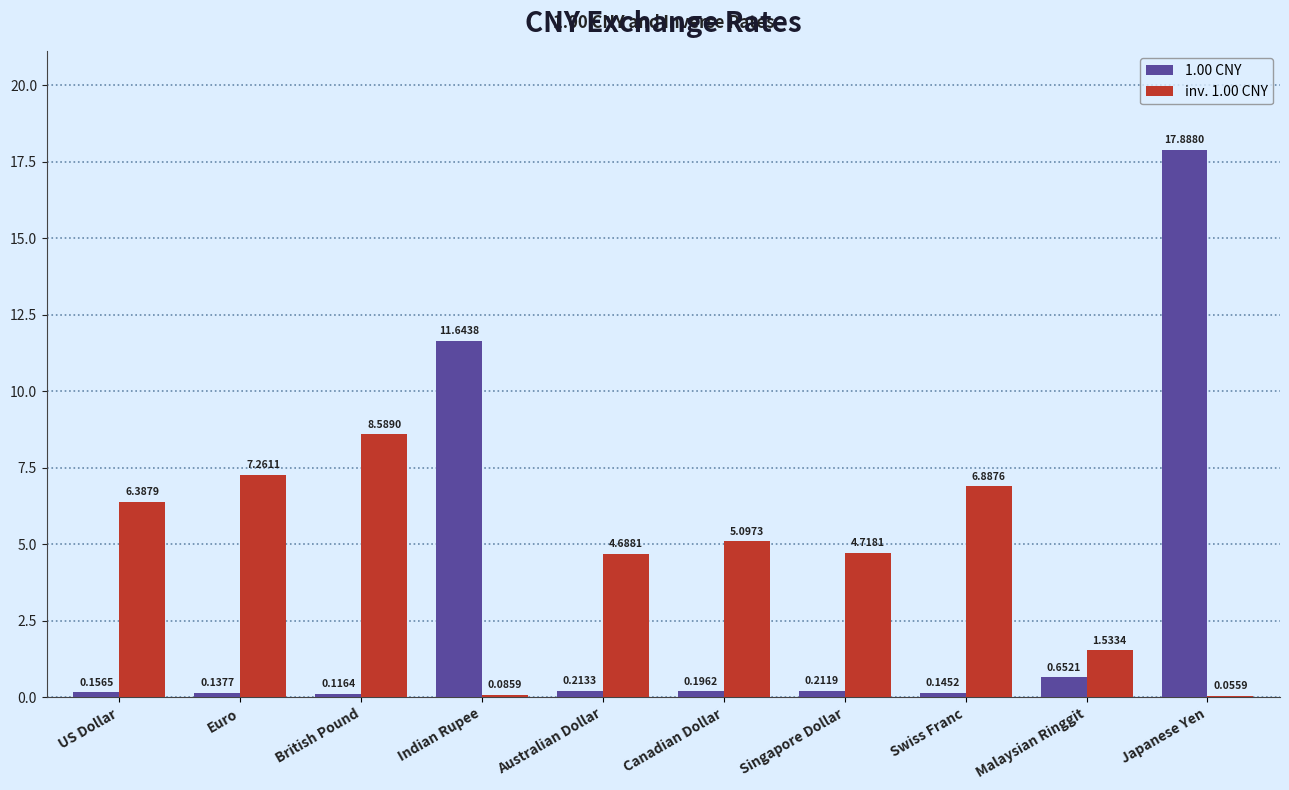

What is the approximate value of inv. 1.00 CNY at Canadian Dollar?

5.1